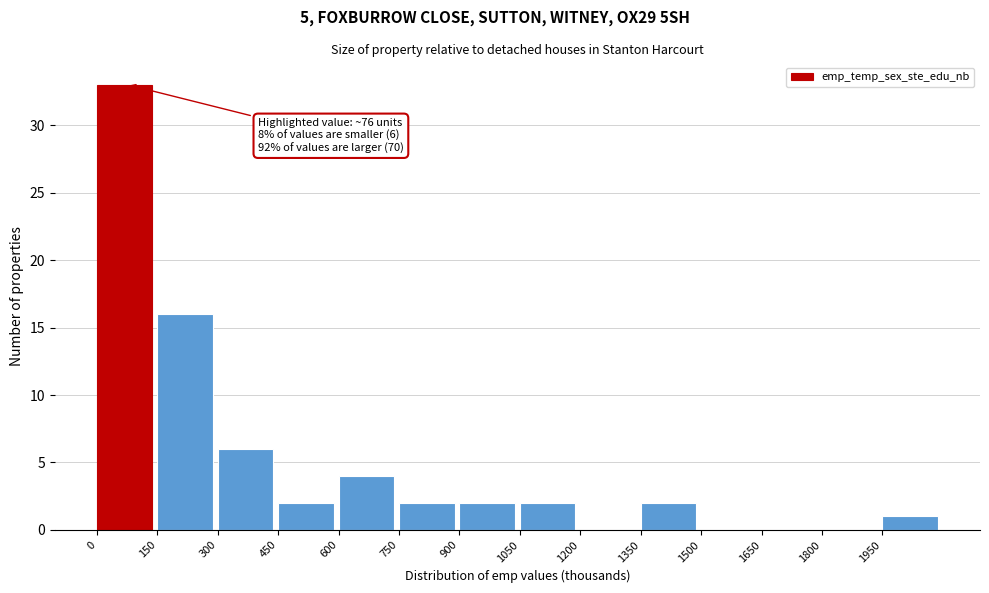

Over which range of the x-axis is the bar tallest?

0 to 150